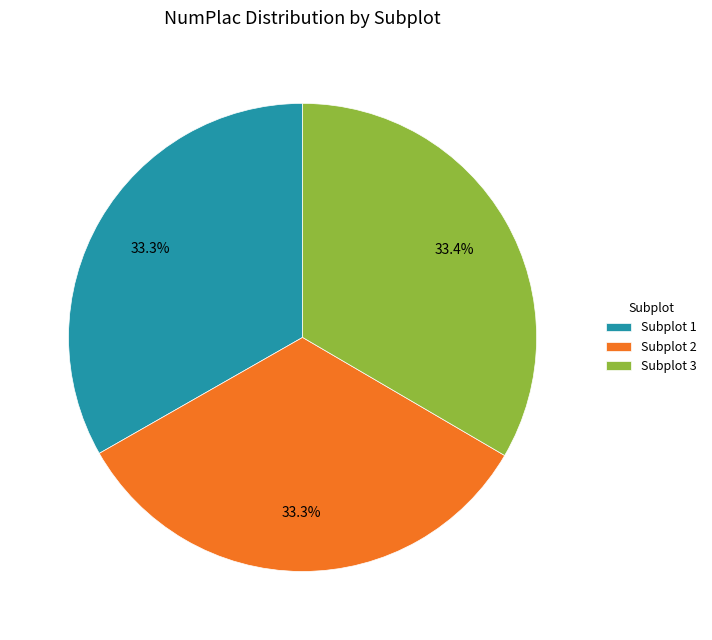

To the nearest percent, what percentage of the pie is Subplot 3?

33%